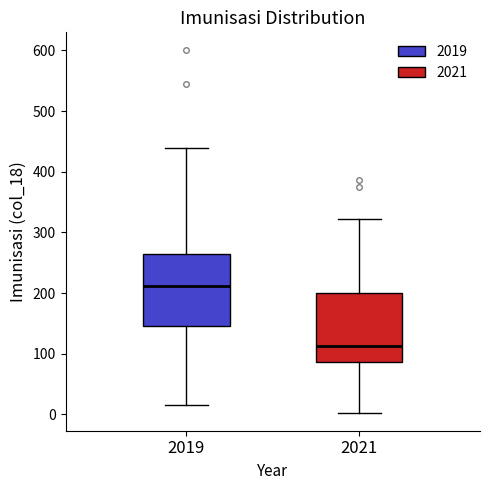

Reading left to right, transcribe this box plot: for each box, give where its median line is, the range the box spans, and where its two whiskers end, as read against the y-axis. The values are not printed on the chart, so give them approximately, as read against the axis.

2019: median 210, box 150 to 270, whiskers 20 to 440
2021: median 110, box 90 to 200, whiskers 0 to 320